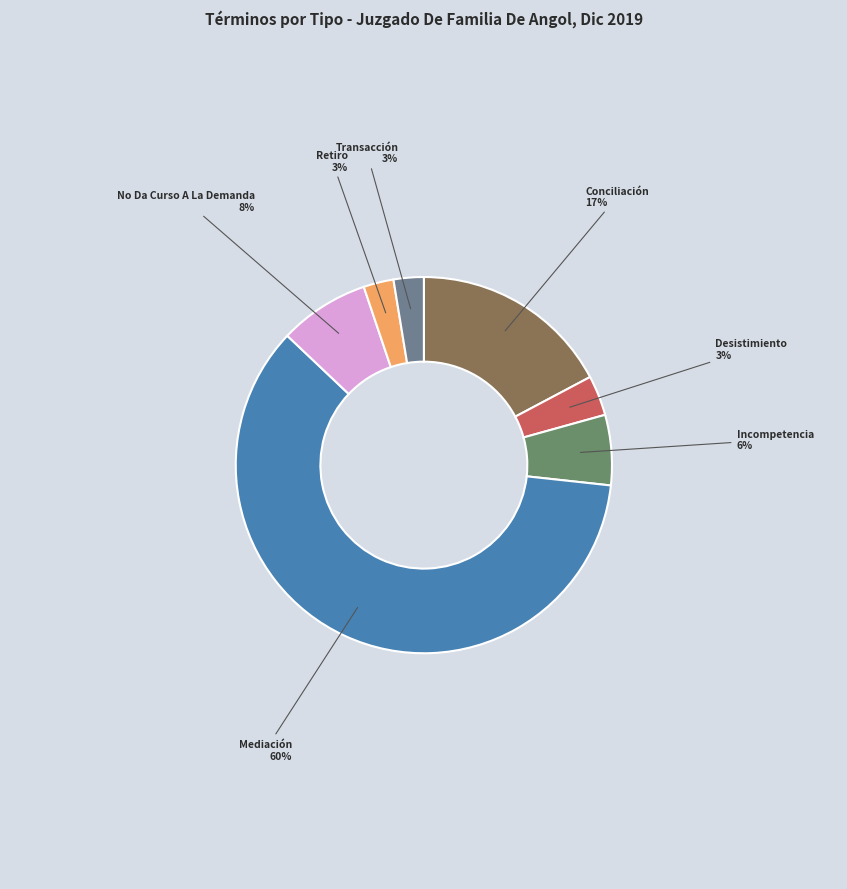

Count the number of slices in the pie.

7